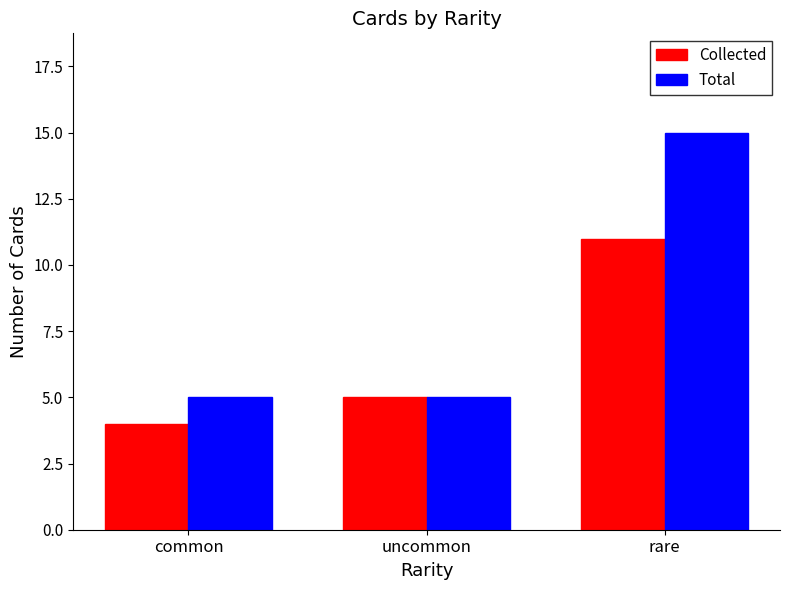

At which category is the sum across all series the highest?

rare